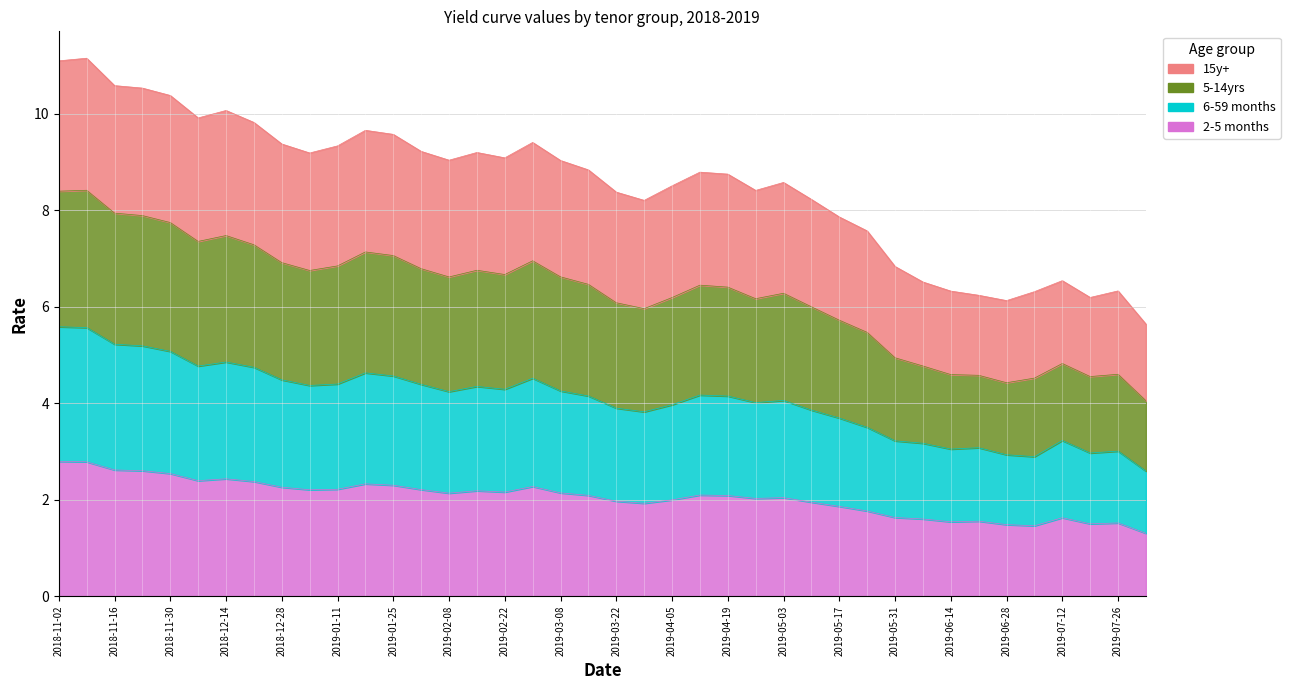

Reading left to right, what are all the values shown in this chart?

15y+: 2018-11-02=11.1	2018-11-09=11.2	2018-11-16=10.6	2018-11-23=10.5	2018-11-30=10.4	2018-12-07=9.9	2018-12-14=10.1	2018-12-21=9.8	2018-12-28=9.4	2019-01-04=9.2	2019-01-11=9.3	2019-01-18=9.7	2019-01-25=9.6	2019-02-01=9.2	2019-02-08=9.0	2019-02-15=9.2	2019-02-22=9.1	2019-03-01=9.4	2019-03-08=9.0	2019-03-15=8.8	2019-03-22=8.4	2019-03-29=8.2	2019-04-05=8.5	2019-04-12=8.8	2019-04-19=8.8	2019-04-26=8.4	2019-05-03=8.6	2019-05-10=8.2	2019-05-17=7.9	2019-05-24=7.6	2019-05-31=6.8	2019-06-07=6.5	2019-06-14=6.3	2019-06-21=6.2	2019-06-28=6.1	2019-07-05=6.3	2019-07-12=6.5	2019-07-19=6.2	2019-07-26=6.3	2019-08-02=5.6
5-14yrs: 2018-11-02=8.4	2018-11-09=8.4	2018-11-16=7.9	2018-11-23=7.9	2018-11-30=7.7	2018-12-07=7.4	2018-12-14=7.5	2018-12-21=7.3	2018-12-28=6.9	2019-01-04=6.8	2019-01-11=6.8	2019-01-18=7.1	2019-01-25=7.1	2019-02-01=6.8	2019-02-08=6.6	2019-02-15=6.8	2019-02-22=6.7	2019-03-01=7.0	2019-03-08=6.6	2019-03-15=6.5	2019-03-22=6.1	2019-03-29=6.0	2019-04-05=6.2	2019-04-12=6.4	2019-04-19=6.4	2019-04-26=6.2	2019-05-03=6.3	2019-05-10=6.0	2019-05-17=5.7	2019-05-24=5.5	2019-05-31=4.9	2019-06-07=4.8	2019-06-14=4.6	2019-06-21=4.6	2019-06-28=4.4	2019-07-05=4.5	2019-07-12=4.8	2019-07-19=4.6	2019-07-26=4.6	2019-08-02=4.1
6-59 months: 2018-11-02=5.6	2018-11-09=5.6	2018-11-16=5.2	2018-11-23=5.2	2018-11-30=5.1	2018-12-07=4.8	2018-12-14=4.9	2018-12-21=4.7	2018-12-28=4.5	2019-01-04=4.4	2019-01-11=4.4	2019-01-18=4.6	2019-01-25=4.6	2019-02-01=4.4	2019-02-08=4.2	2019-02-15=4.3	2019-02-22=4.3	2019-03-01=4.5	2019-03-08=4.3	2019-03-15=4.2	2019-03-22=3.9	2019-03-29=3.8	2019-04-05=4.0	2019-04-12=4.2	2019-04-19=4.1	2019-04-26=4.0	2019-05-03=4.1	2019-05-10=3.9	2019-05-17=3.7	2019-05-24=3.5	2019-05-31=3.2	2019-06-07=3.2	2019-06-14=3.0	2019-06-21=3.1	2019-06-28=2.9	2019-07-05=2.9	2019-07-12=3.2	2019-07-19=3.0	2019-07-26=3.0	2019-08-02=2.6
2-5 months: 2018-11-02=2.8	2018-11-09=2.8	2018-11-16=2.6	2018-11-23=2.6	2018-11-30=2.5	2018-12-07=2.4	2018-12-14=2.4	2018-12-21=2.4	2018-12-28=2.3	2019-01-04=2.2	2019-01-11=2.2	2019-01-18=2.3	2019-01-25=2.3	2019-02-01=2.2	2019-02-08=2.1	2019-02-15=2.2	2019-02-22=2.2	2019-03-01=2.3	2019-03-08=2.1	2019-03-15=2.1	2019-03-22=2.0	2019-03-29=1.9	2019-04-05=2.0	2019-04-12=2.1	2019-04-19=2.1	2019-04-26=2.0	2019-05-03=2.0	2019-05-10=1.9	2019-05-17=1.9	2019-05-24=1.8	2019-05-31=1.6	2019-06-07=1.6	2019-06-14=1.5	2019-06-21=1.6	2019-06-28=1.5	2019-07-05=1.5	2019-07-12=1.6	2019-07-19=1.5	2019-07-26=1.5	2019-08-02=1.3